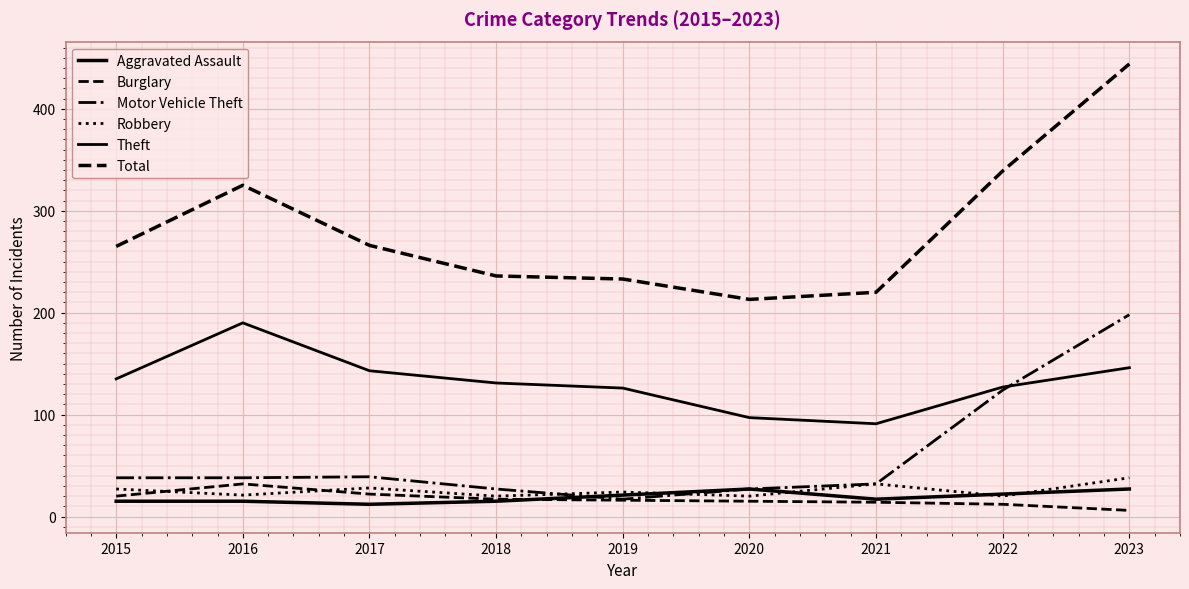

Does the chart have visible grid lines?

Yes